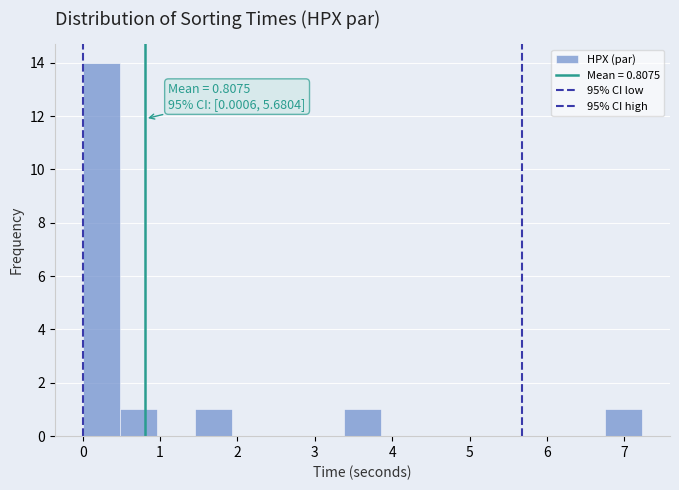

Over which range of the x-axis is the bar tallest?

0.0 to 0.5